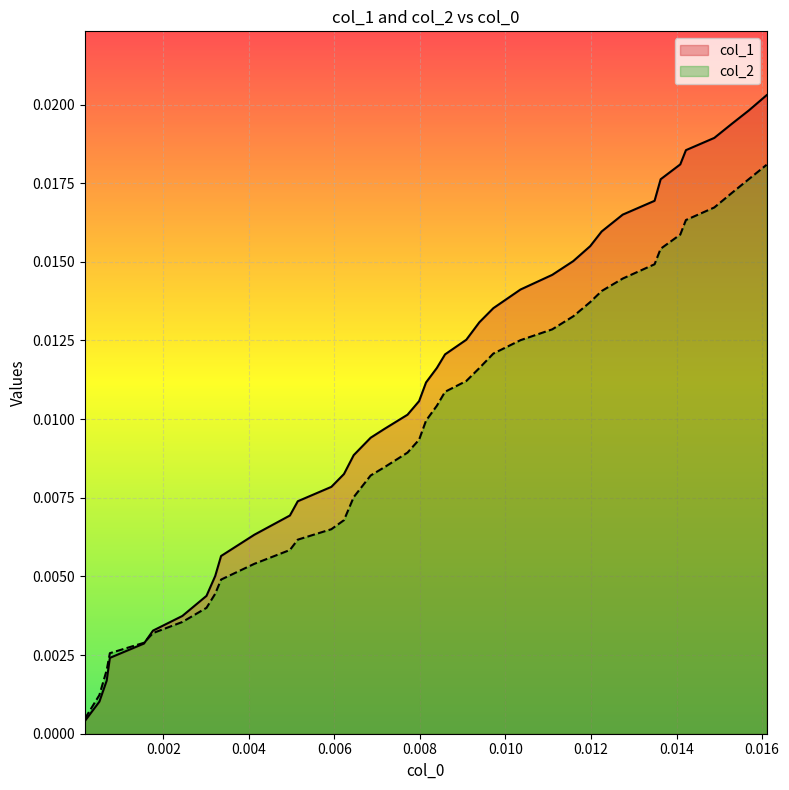

Which series has the largest total across all categories?

col_1